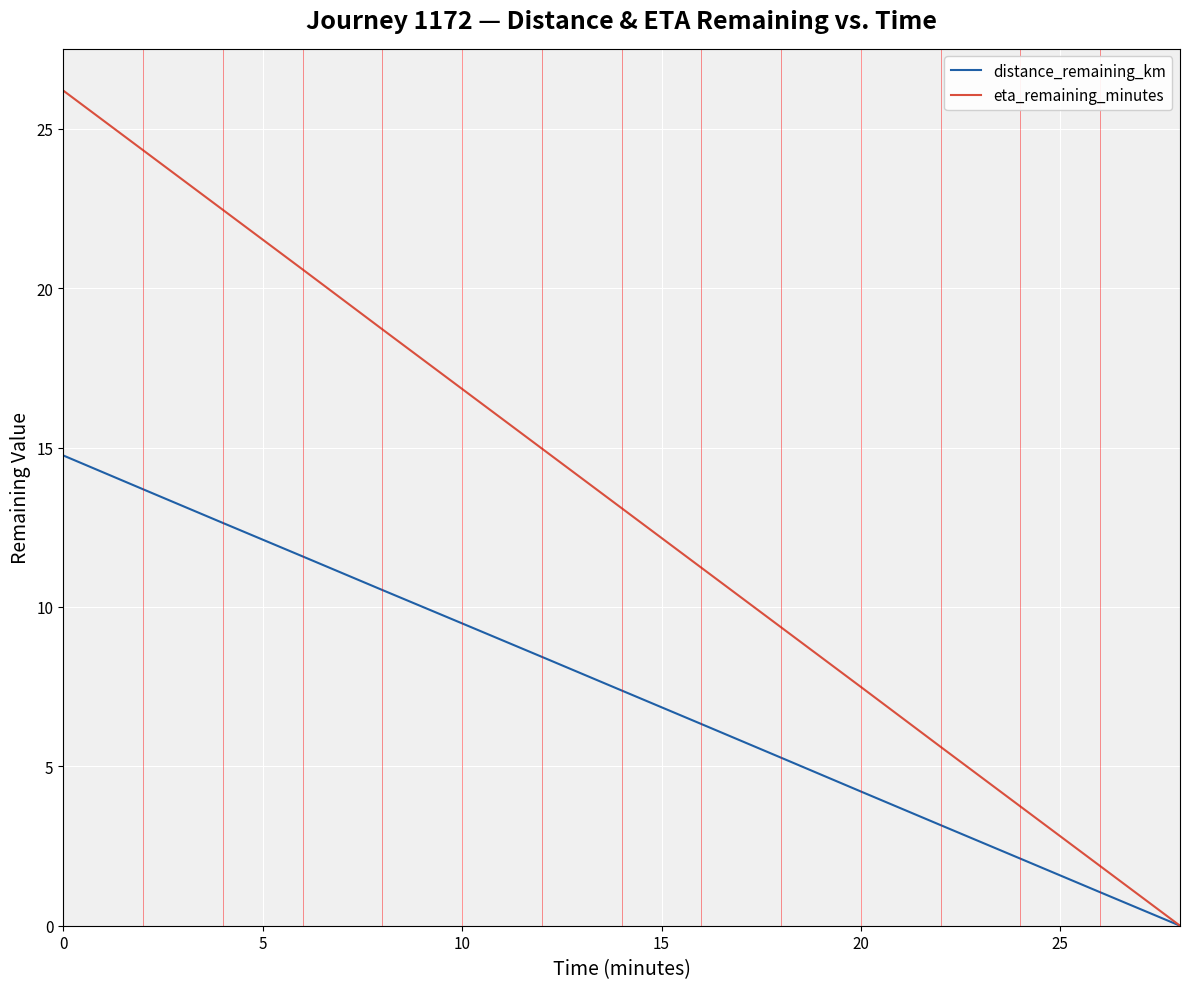

Reading left to right, transcribe all the data shown in this chart.

distance_remaining_km: 14.8	13.7	12.6	11.6	10.5	9.5	8.4	7.4	6.3	5.3	4.2	3.2	2.1	1.0	0.0
eta_remaining_minutes: 26.2	24.3	22.5	20.6	18.7	16.8	15.0	13.1	11.2	9.4	7.5	5.6	3.7	1.9	0.0